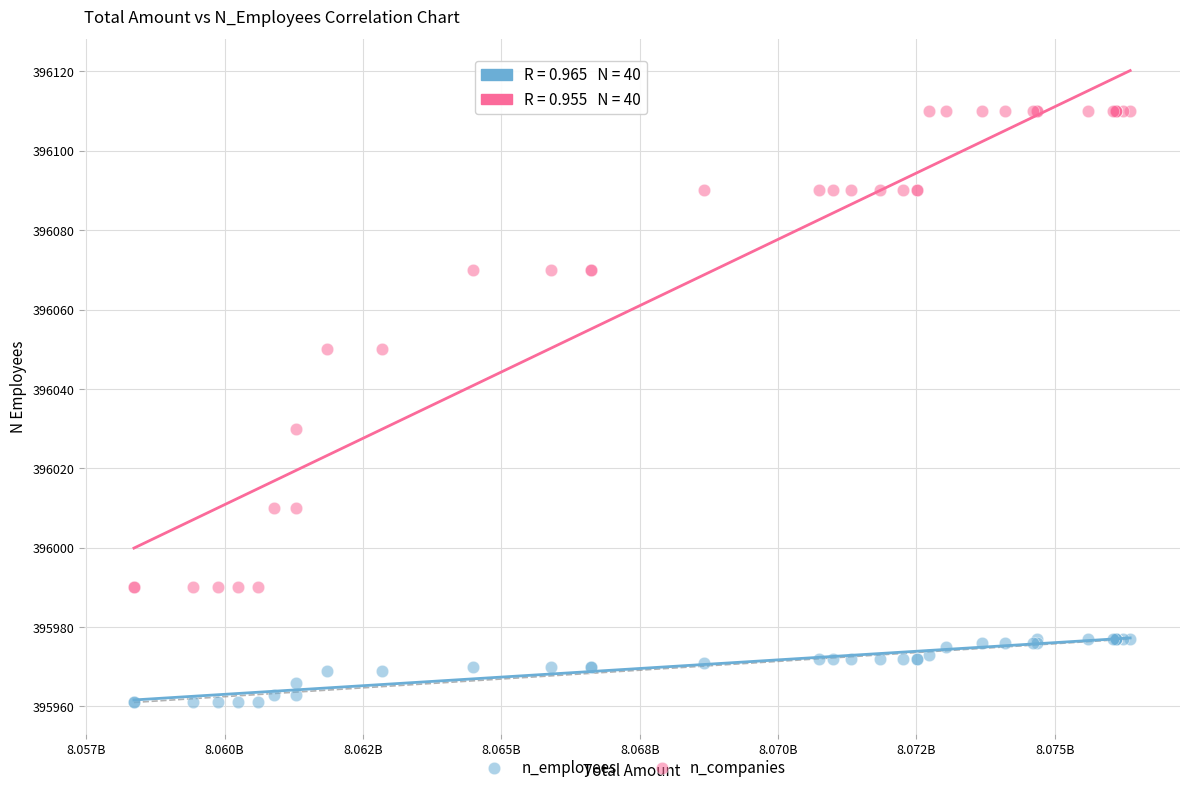

What are all the series names shown in the legend?

n_employees, n_companies